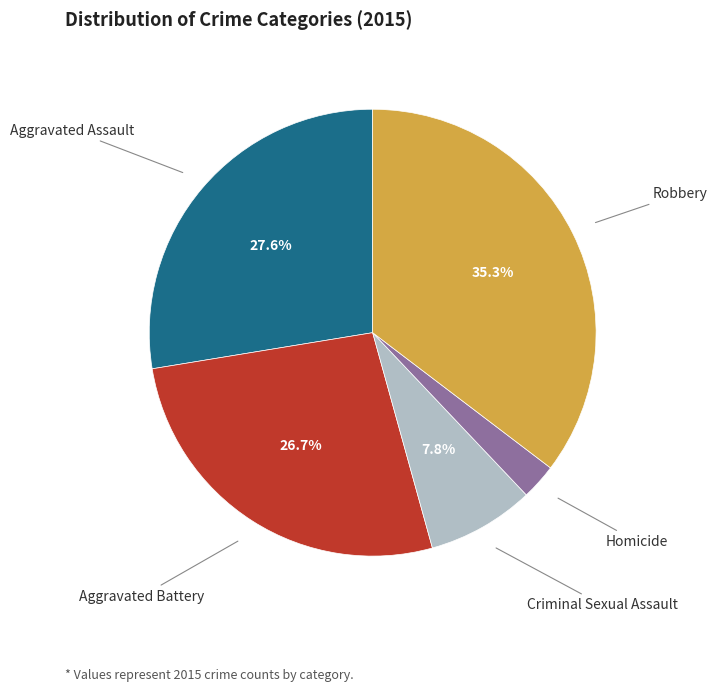

Does any single category account for the majority?

No